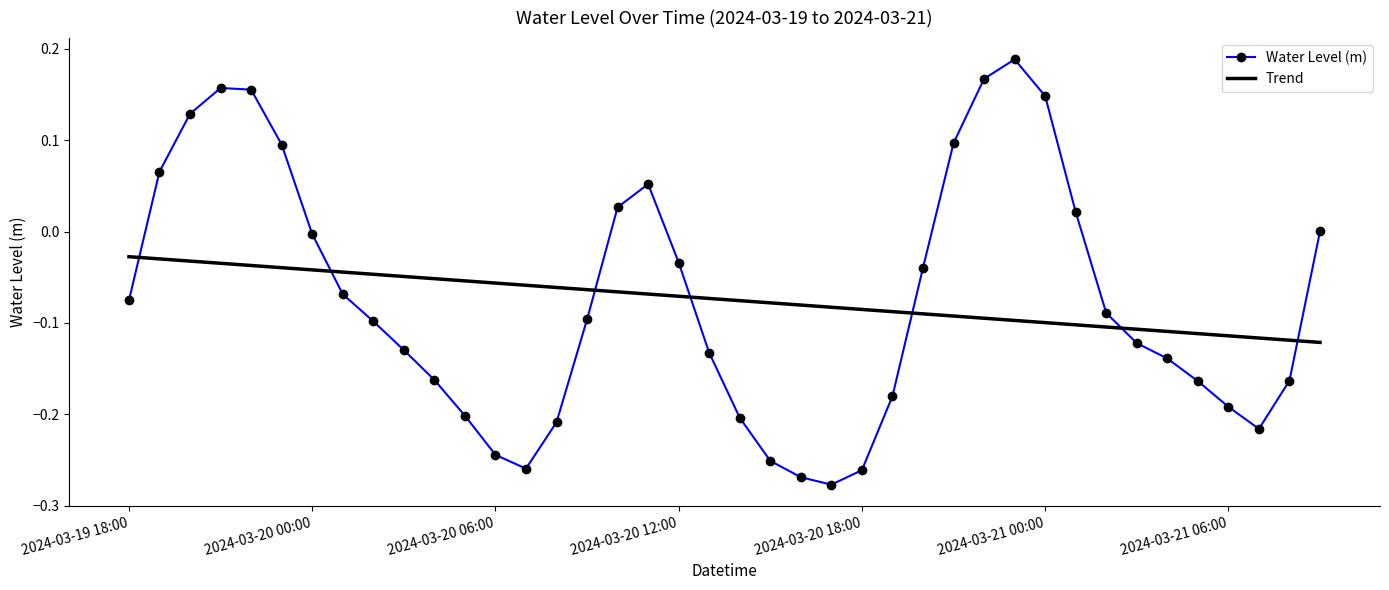

Rank the series by their maximum value, from lowest to highest.

Trend, Water Level (m)